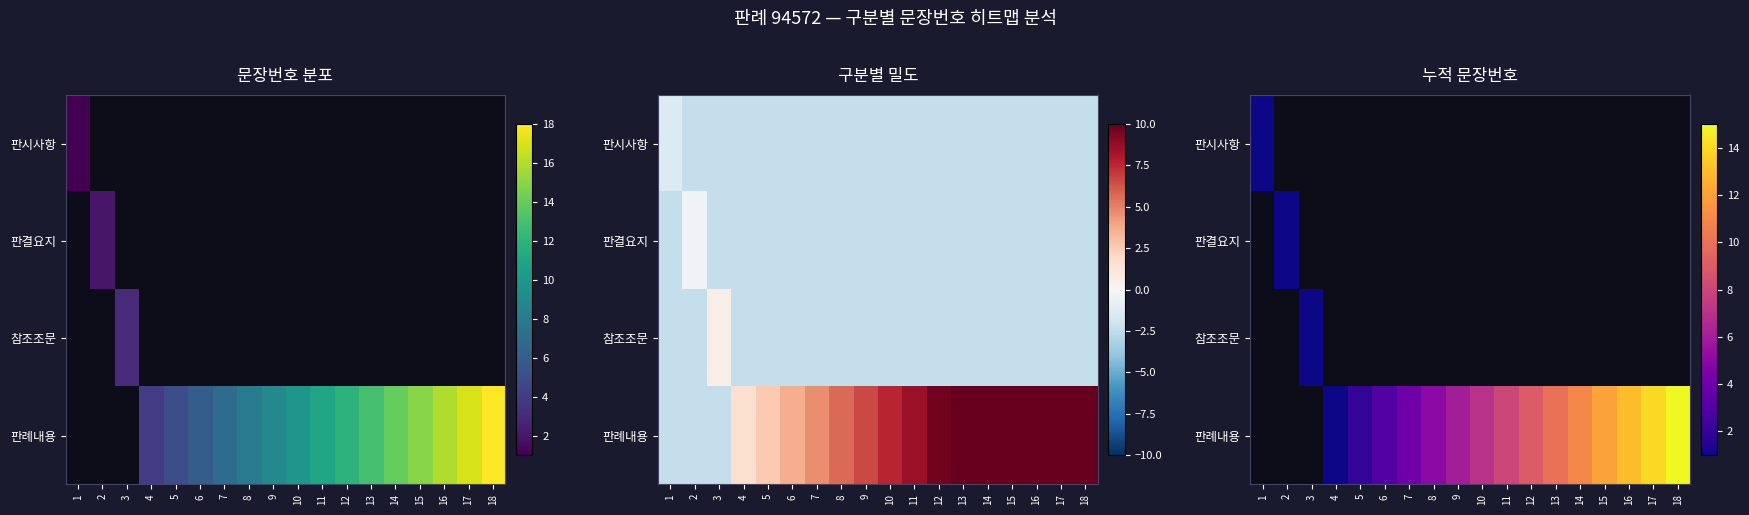

What is the difference between the highest and lowest values at 15?

12